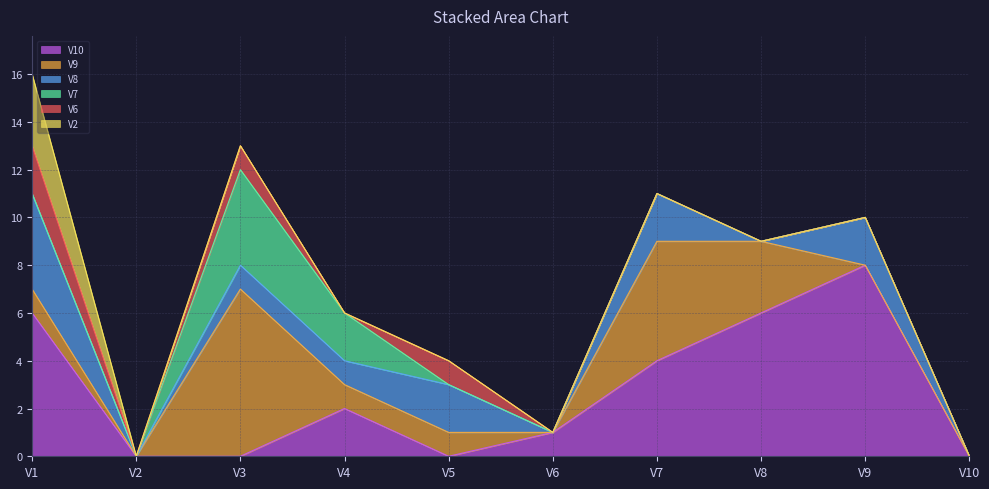

True or false: V8 has a value of 0 at V10.

True